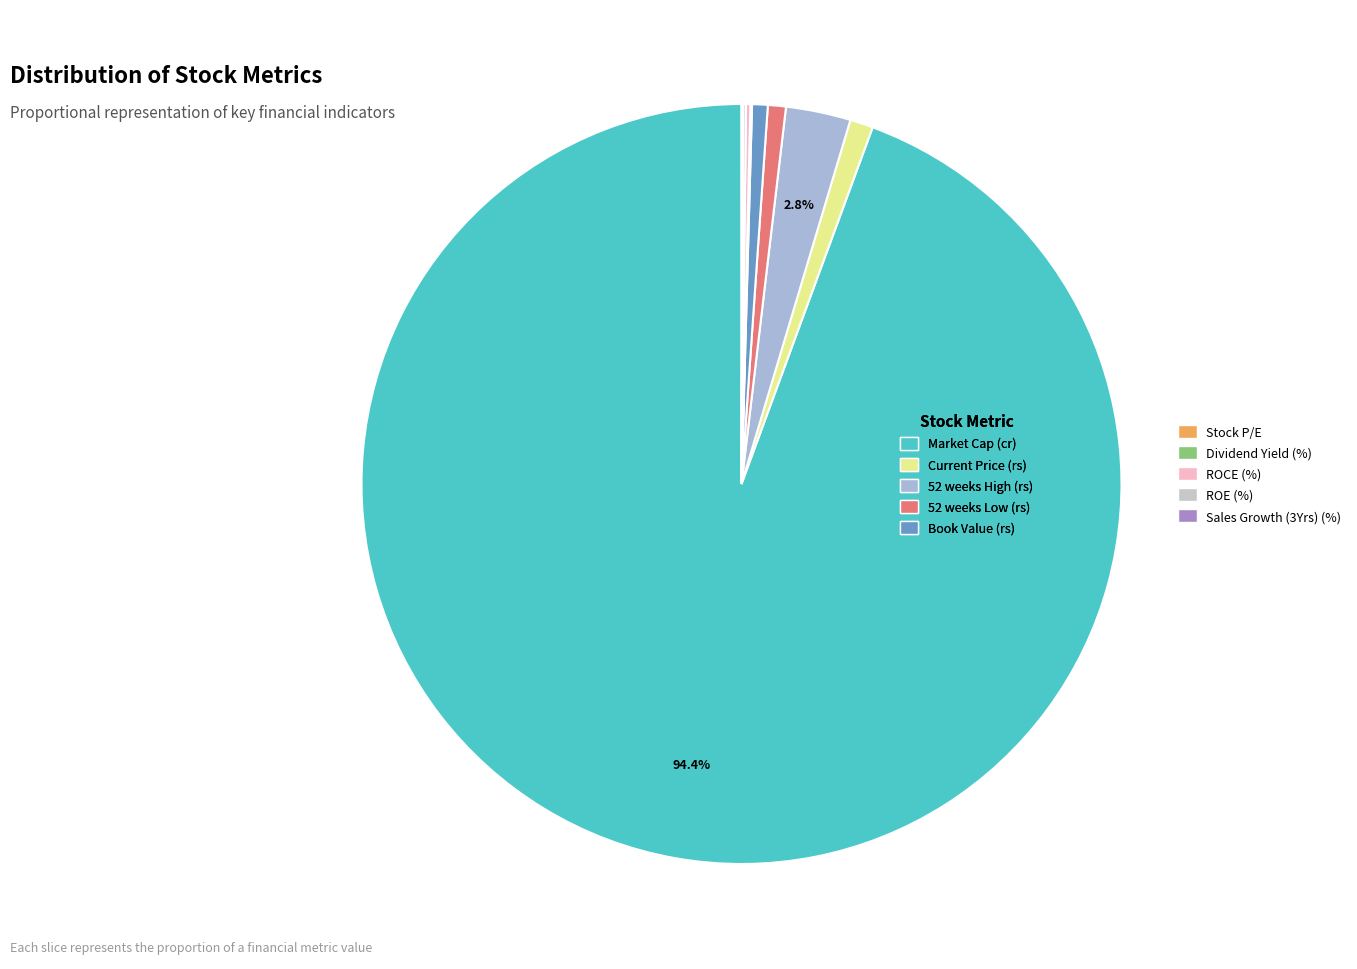

How many slices are in this pie chart?

10